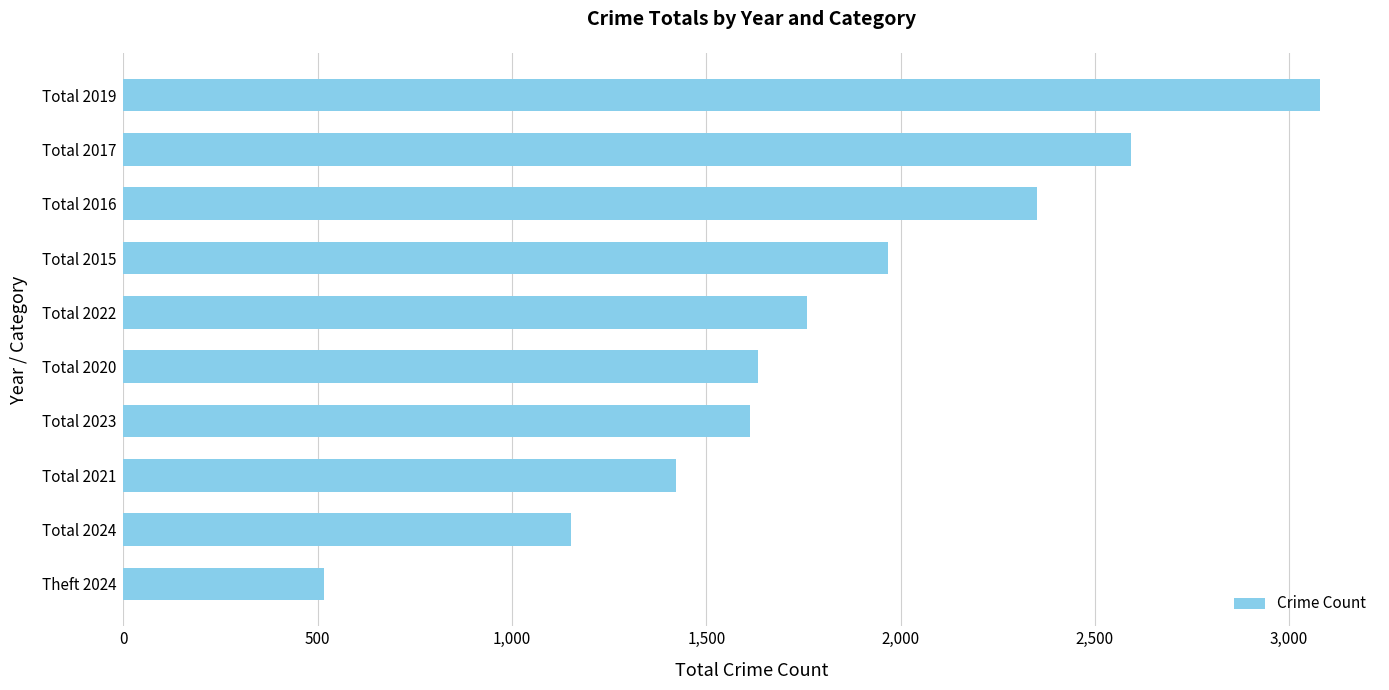

The value at Total 2019 is 1274. True or false?

False